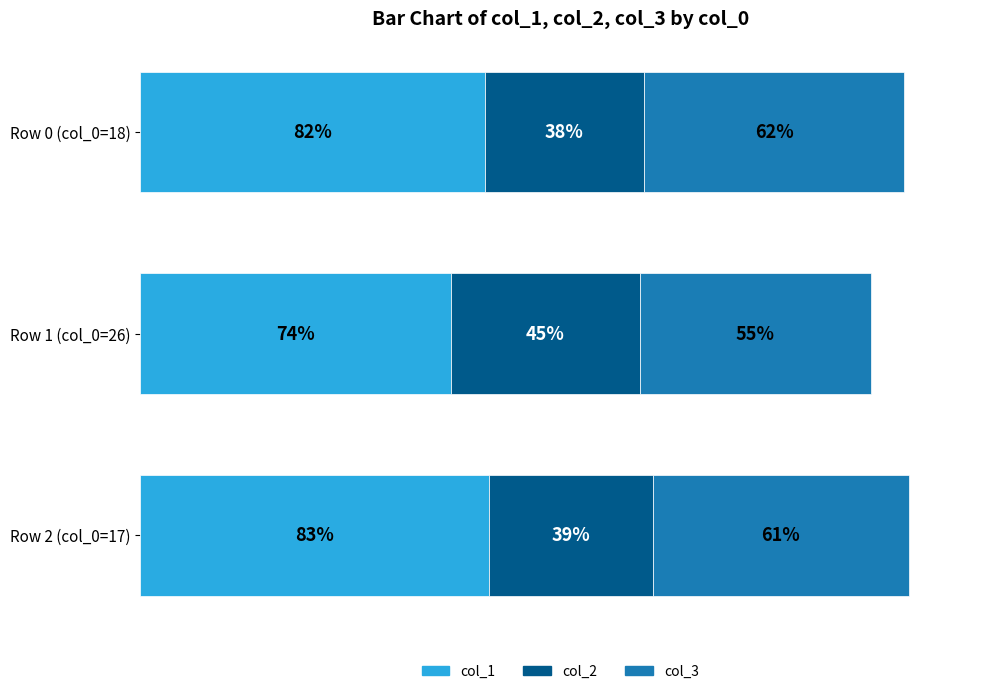

Which category has the highest value in the col_1 series?

Row 2 (col_0=17)